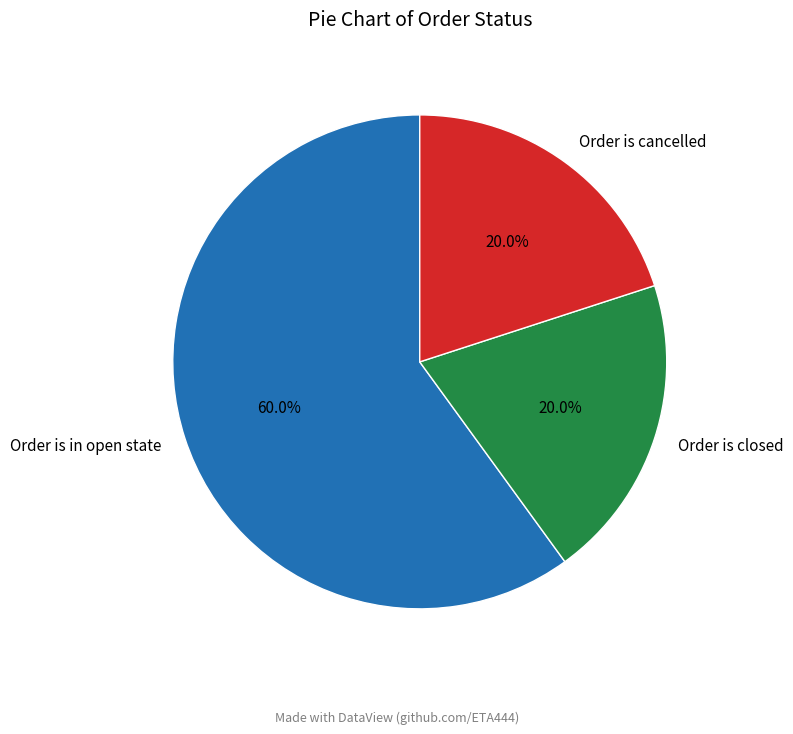

To the nearest percent, what is the difference between the largest and smallest slice percentages?

40%